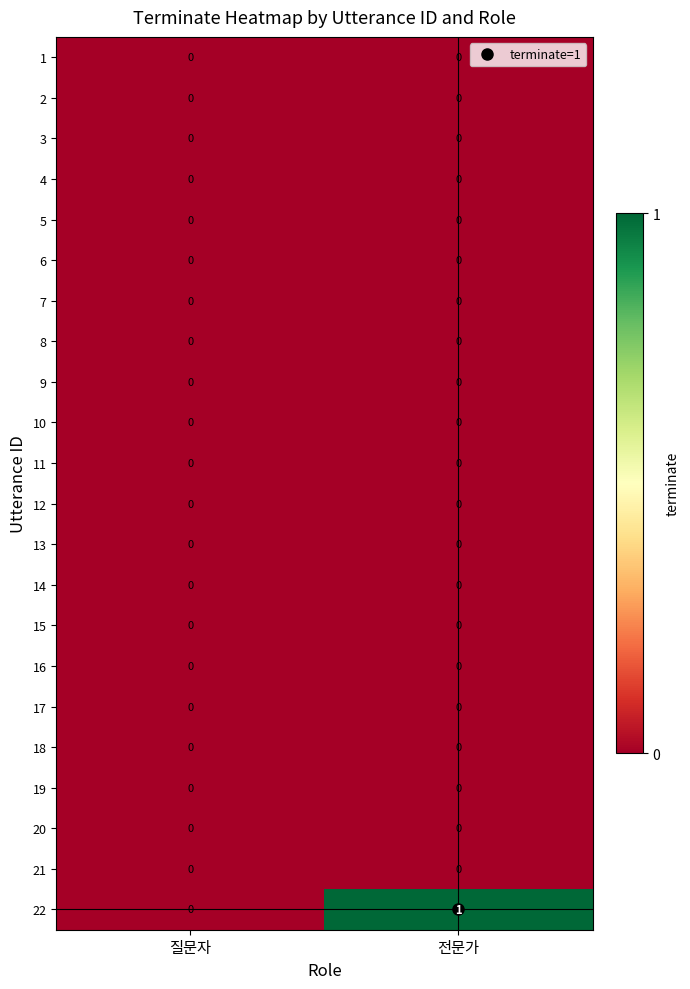

At which category is the sum across all series the highest?

전문가